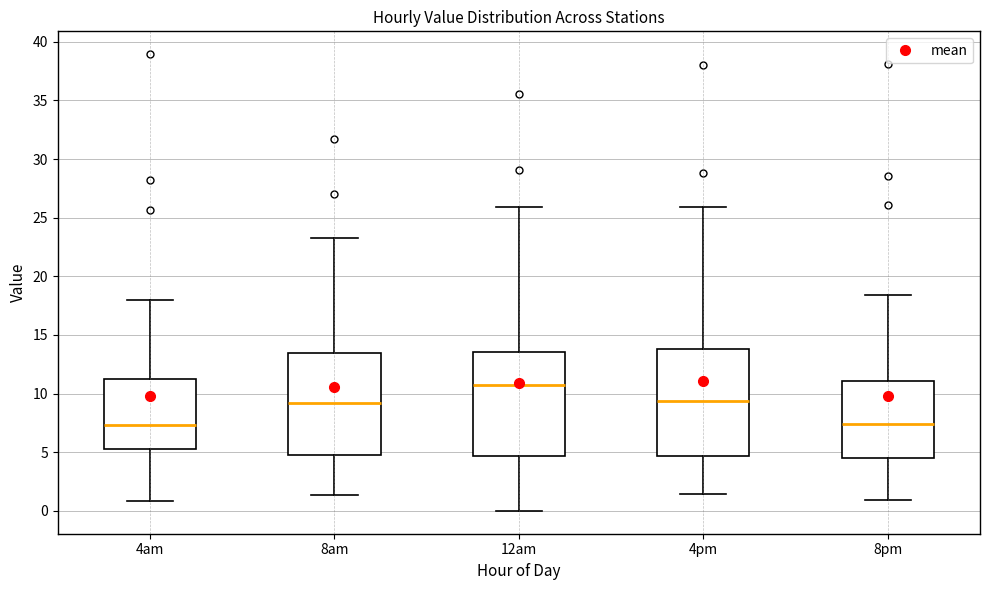

Where is the upper edge of the box for 12am on the y-axis? The values are not printed on the chart, so give them approximately, as read against the axis.

13.5